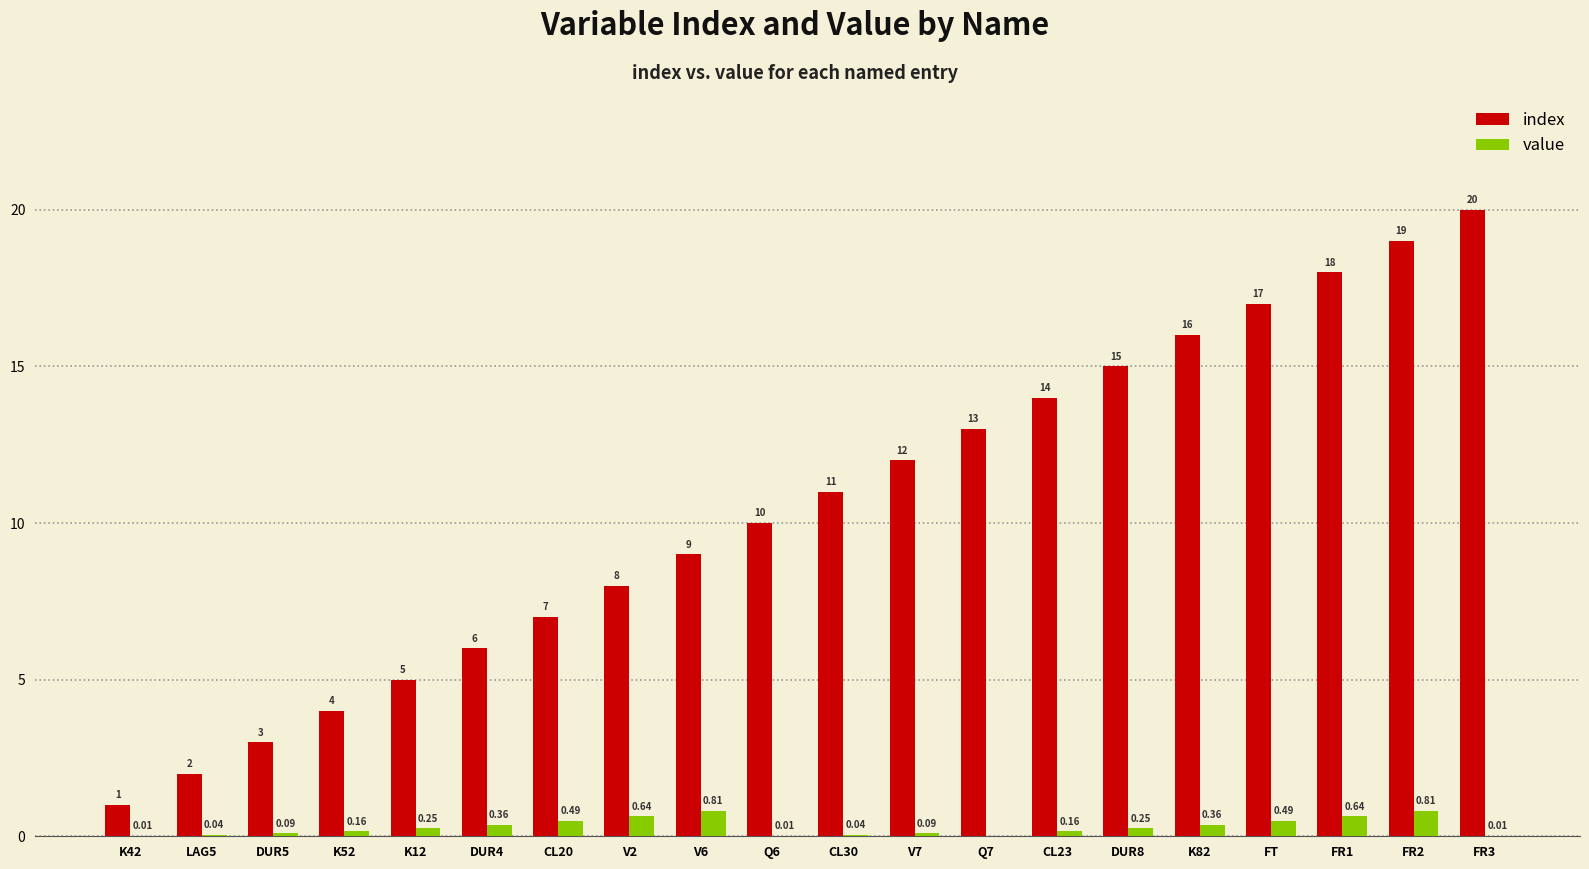

Between LAG5 and FR1, which series saw the biggest shift?

index